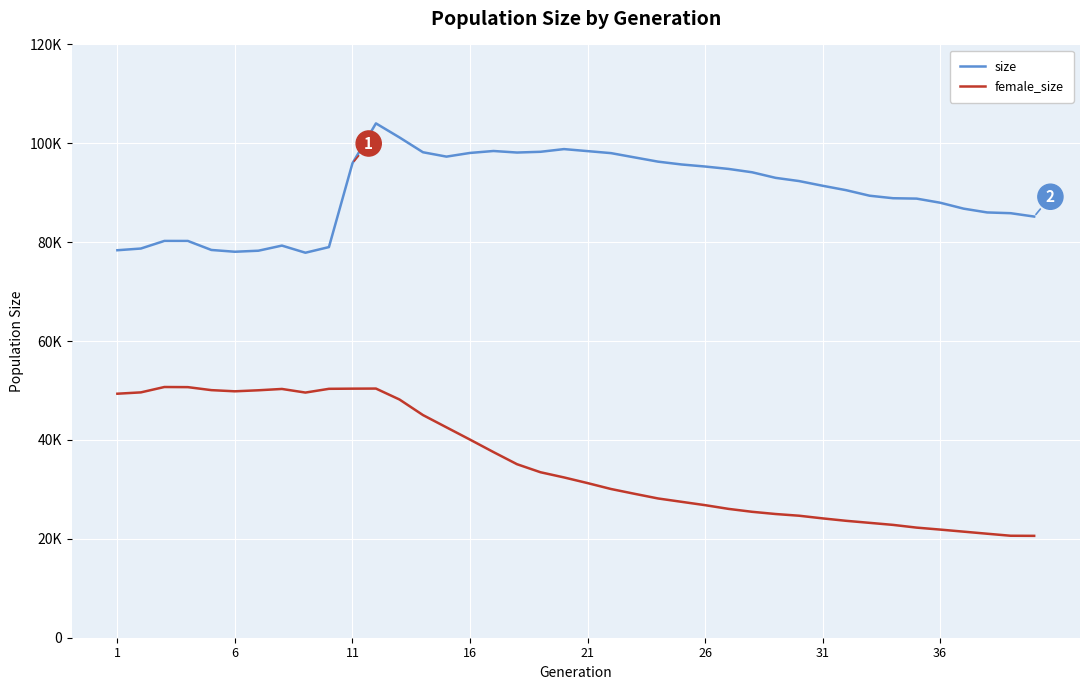

What is the difference between the maximum and minimum values in the female_size series?

30106